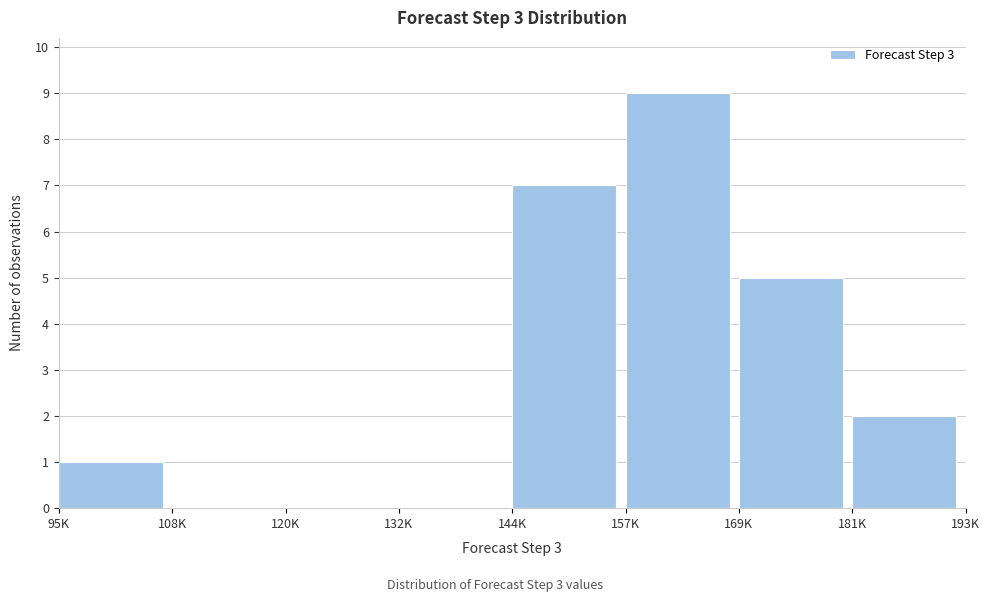

Reading left to right, transcribe all the data shown in this chart.

95K=1	108K=0	120K=0	132K=0	144K=7	157K=9	169K=5	181K=2